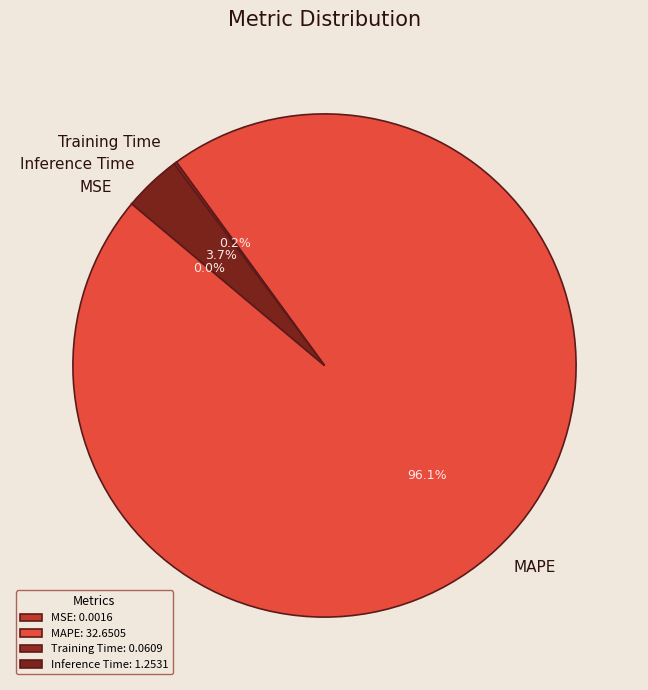

Does MAPE represent more than half of the total?

Yes